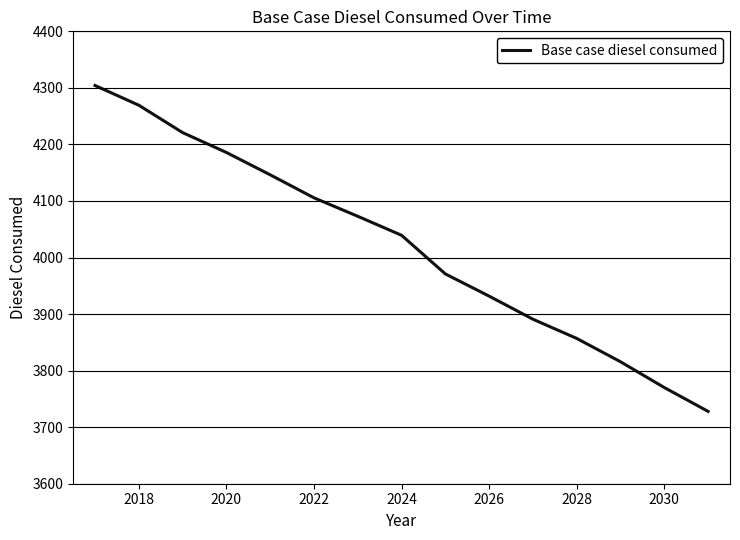

What is the smallest value displayed?

3727.9